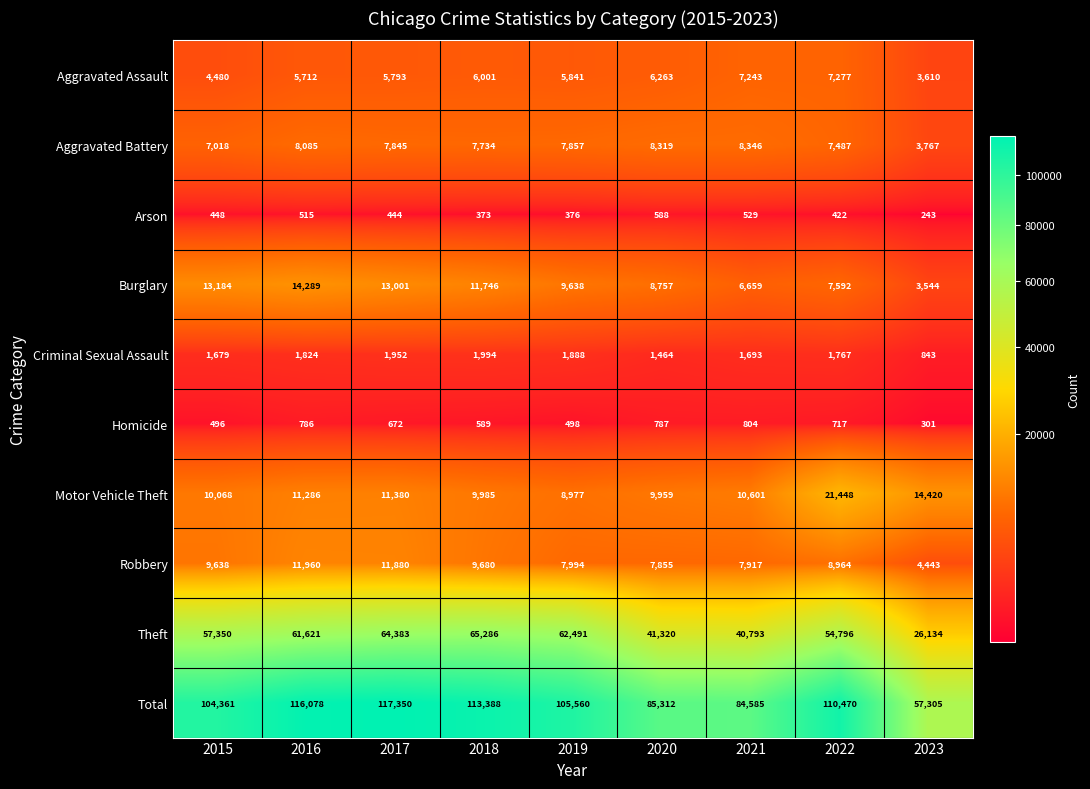

True or false: Total has a value of 57305 at 2023.

True